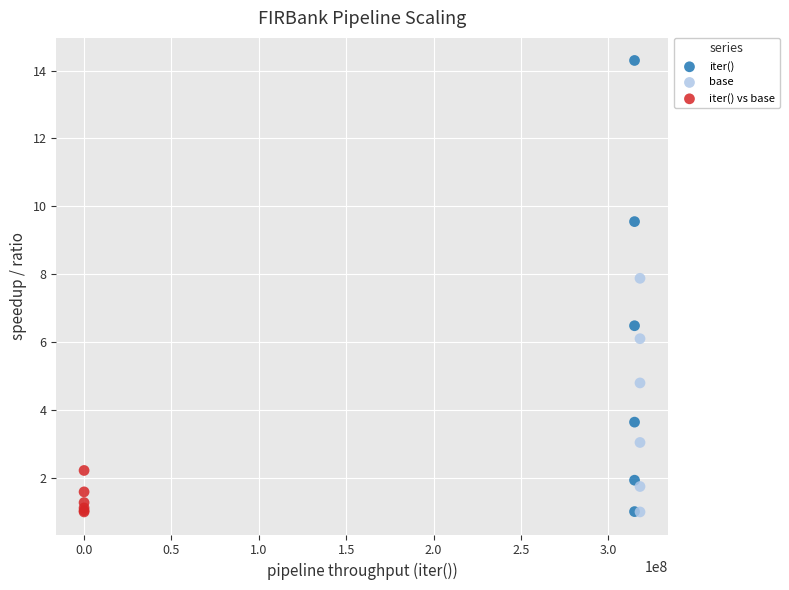

Which series contains the highest Y value?

iter()